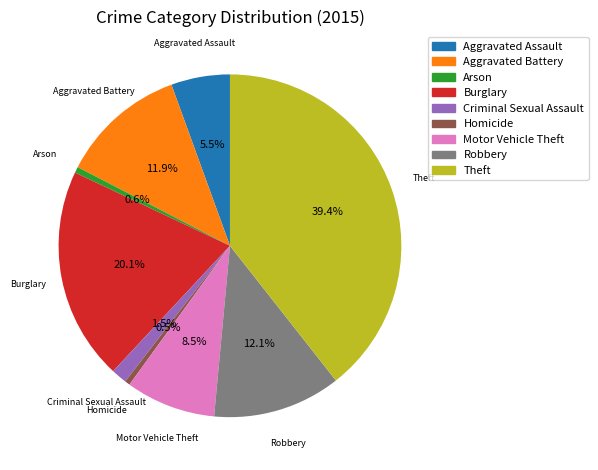

How much of the chart is everything except Arson?

99.4%